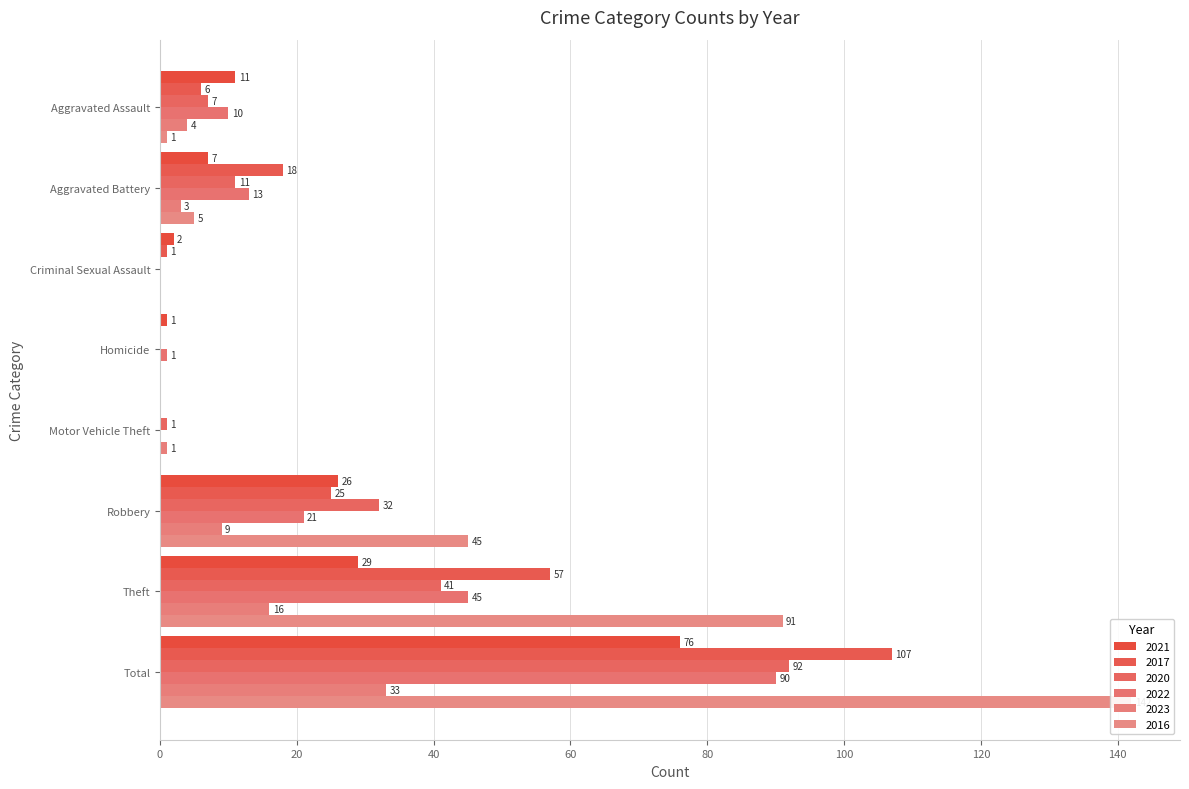

Which series has the largest total across all categories?

2016